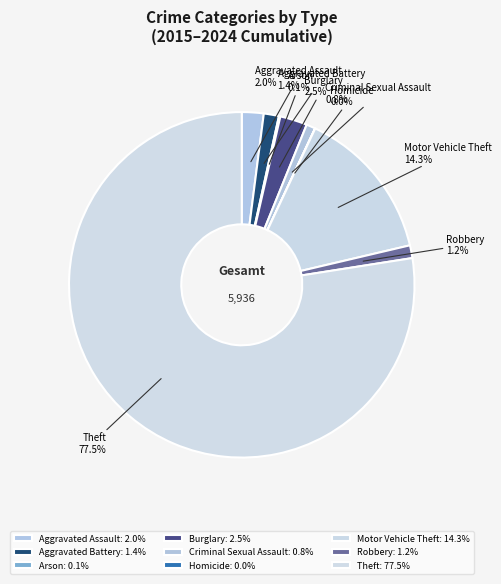

To the nearest percent, what is the average slice percentage?

11%